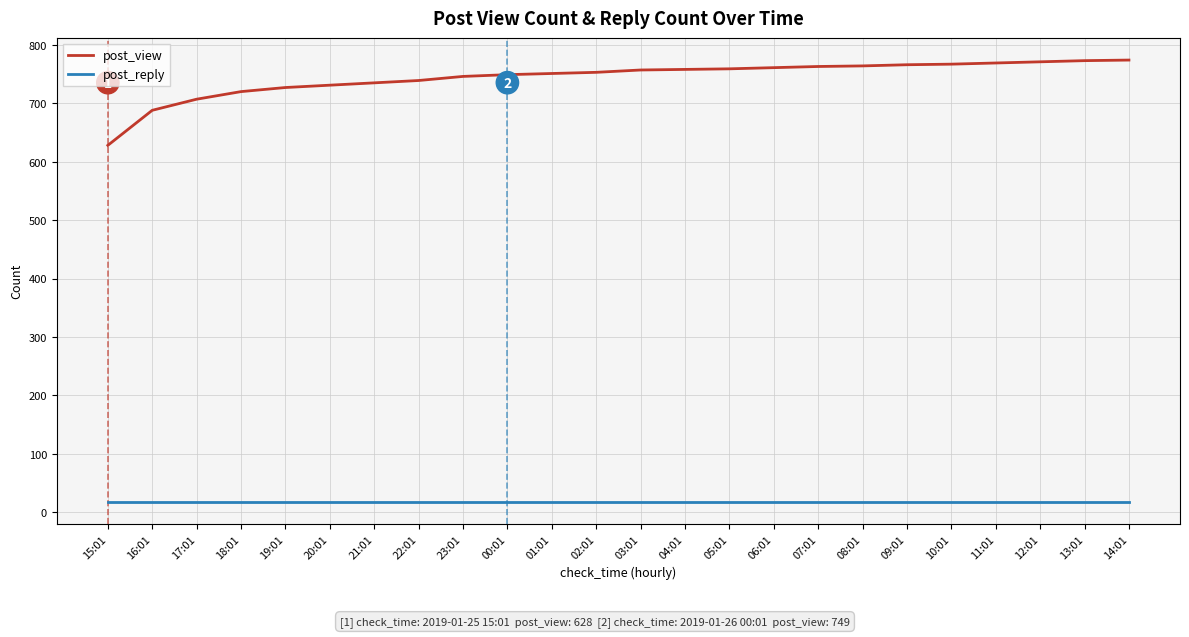

What is the difference between the highest and lowest values at 07:01?

745